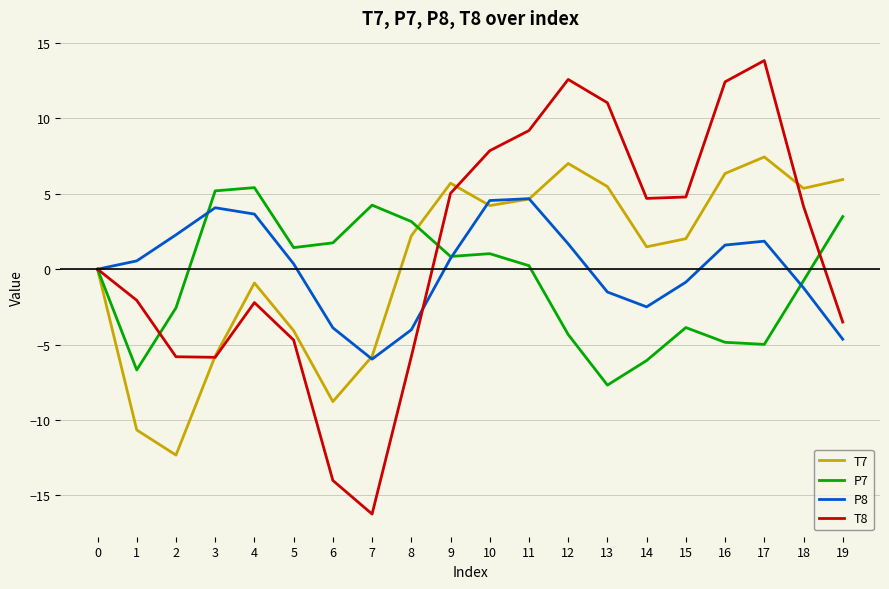

True or false: T7 has more than 0 points higher than both neighbors.

True